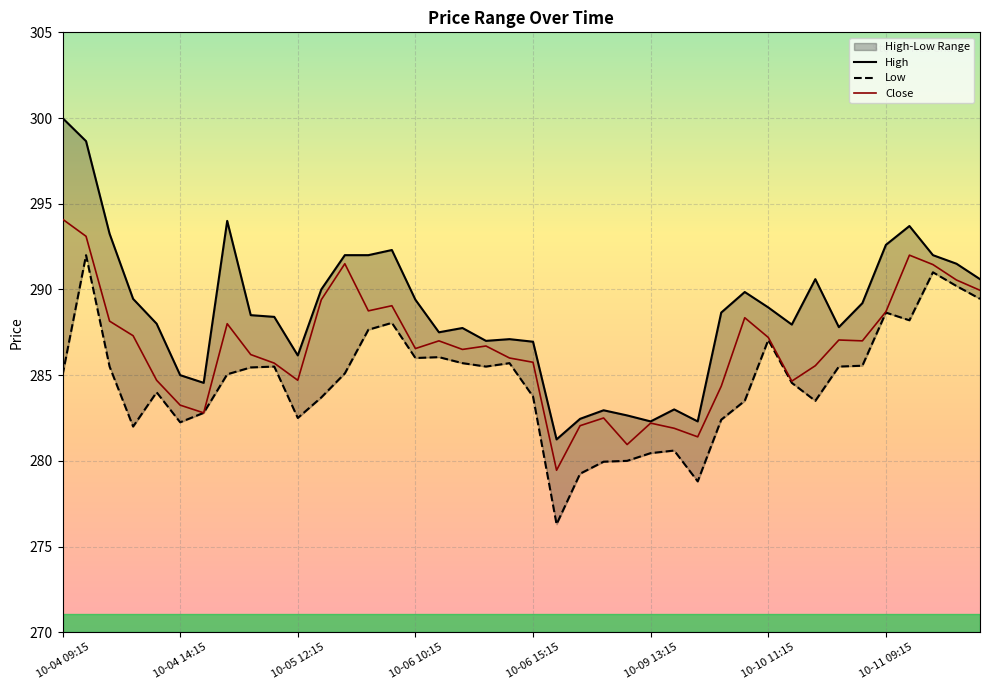

What is the label of the 9th point from the left?

10-05 10:15